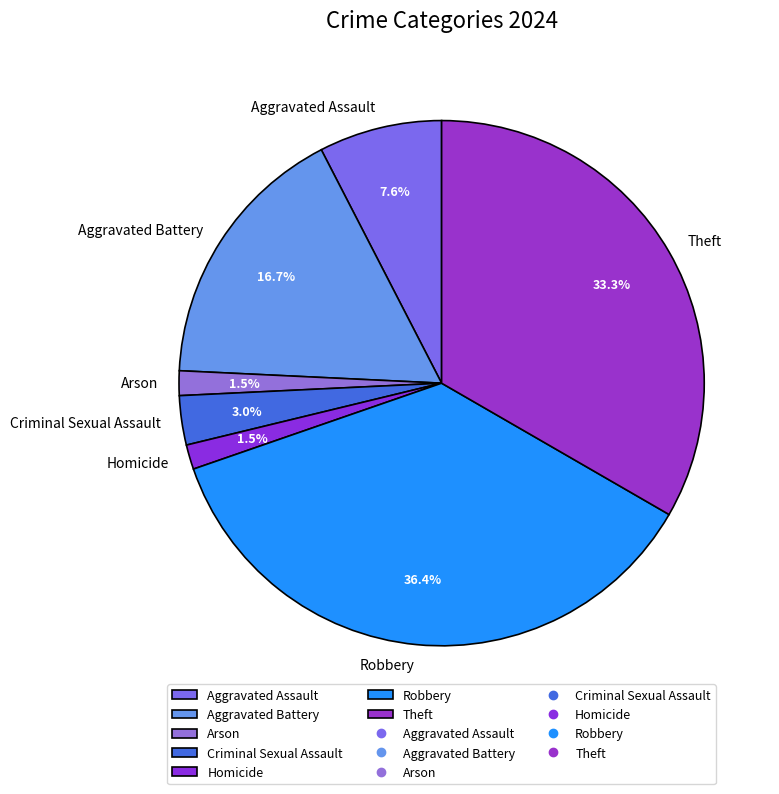

What percentage is NOT represented by Homicide?

98.5%